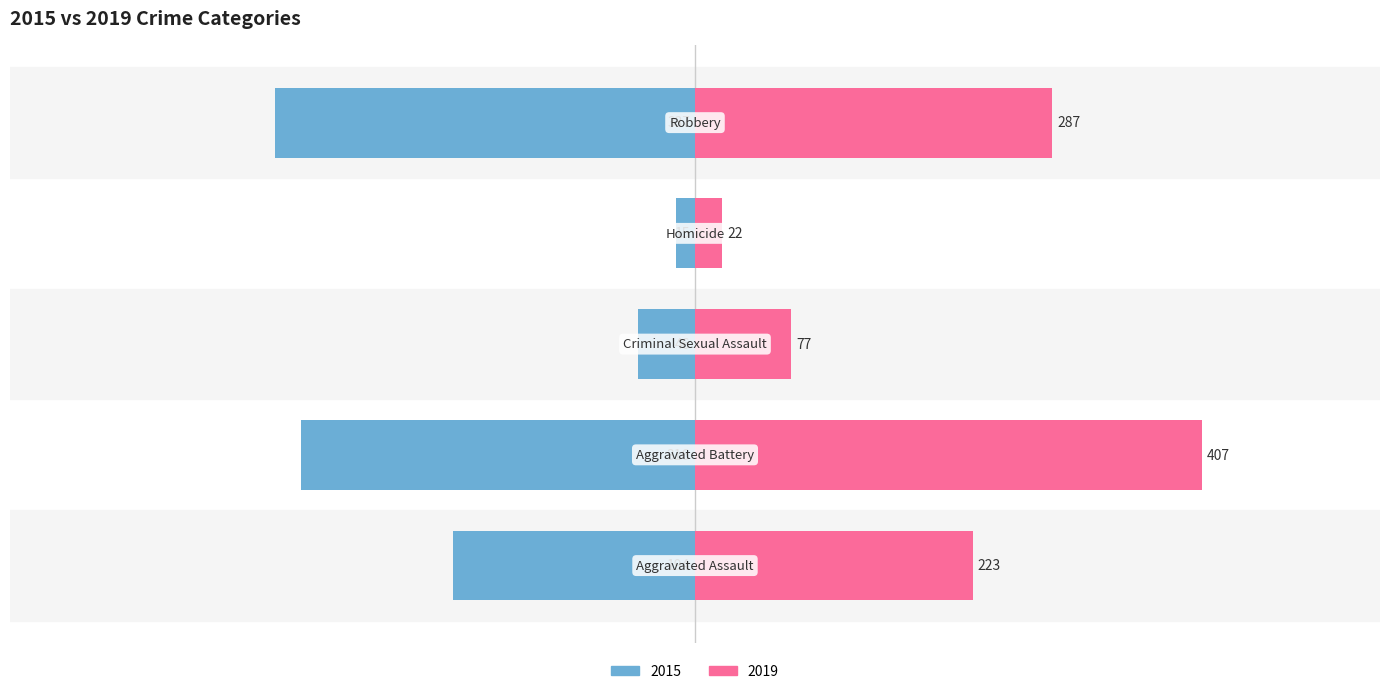

List the series in order of their overall mean, lowest first.

2015, 2019